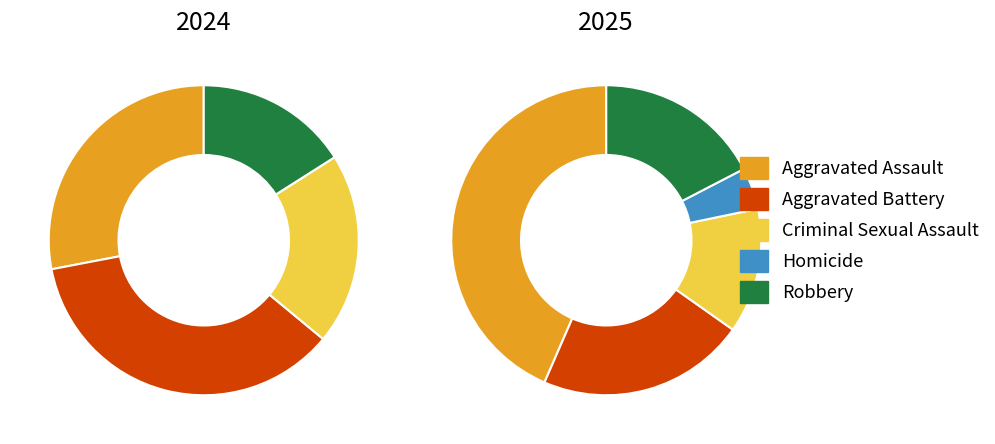

Count the number of slices in the pie.

5